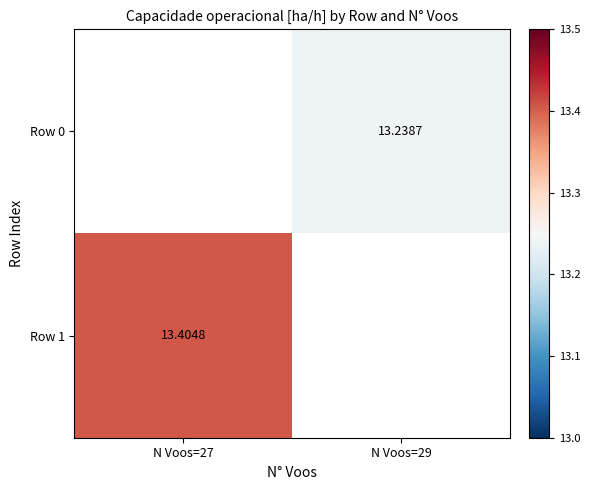

Is it true that Row 1 equals 18.4 at N Voos=27?

False